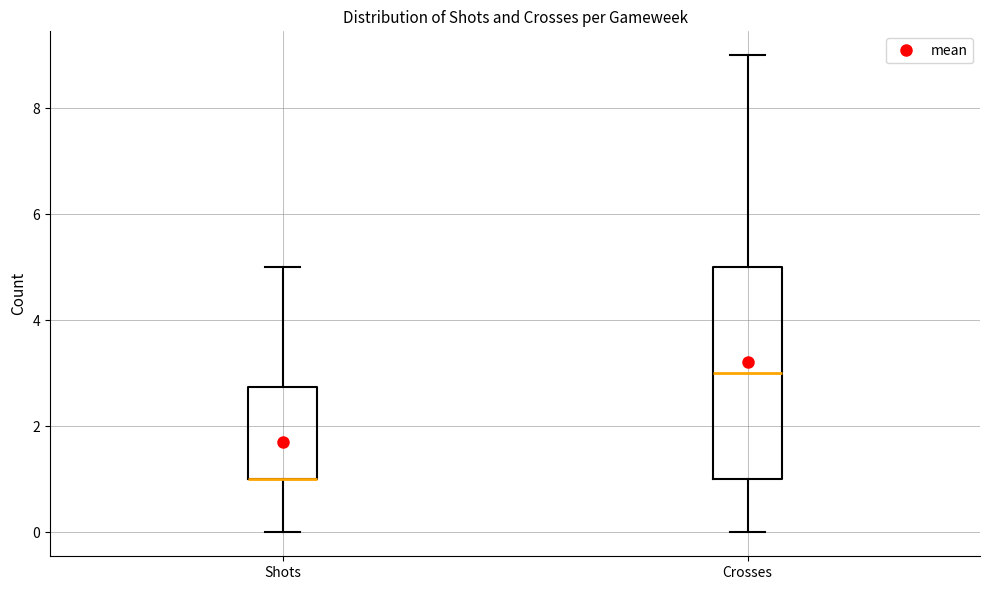

Which box is the tallest, from its lower edge to its upper edge?

Crosses